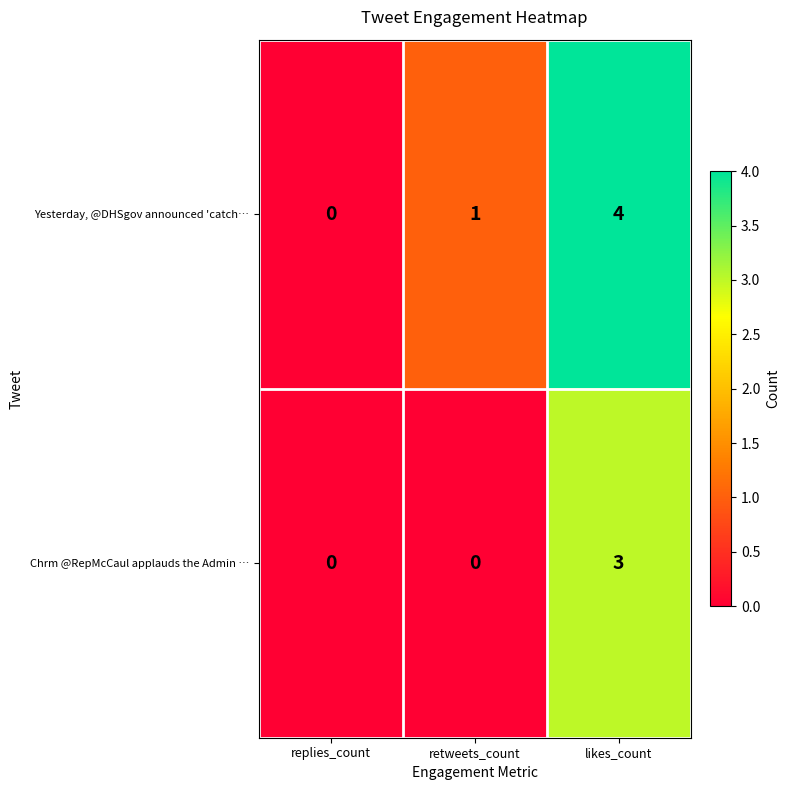

At which category is the sum across all series the highest?

likes_count